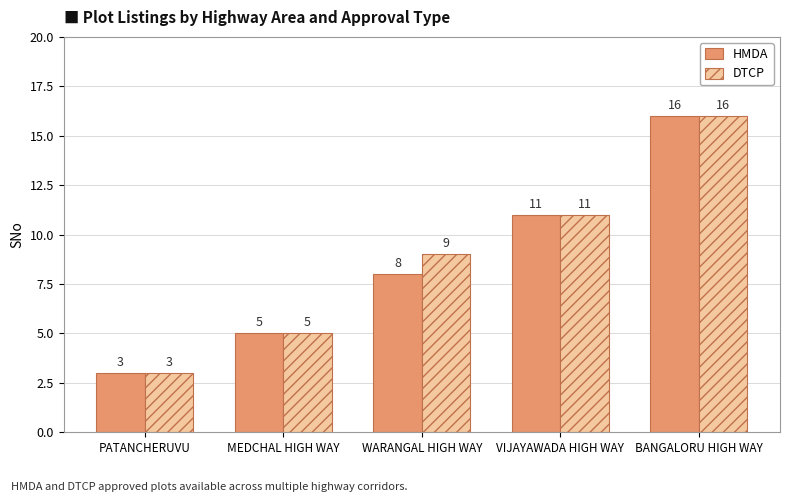

Rank the categories by HMDA value from highest to lowest.

BANGALORU HIGH WAY, VIJAYAWADA HIGH WAY, WARANGAL HIGH WAY, MEDCHAL HIGH WAY, PATANCHERUVU